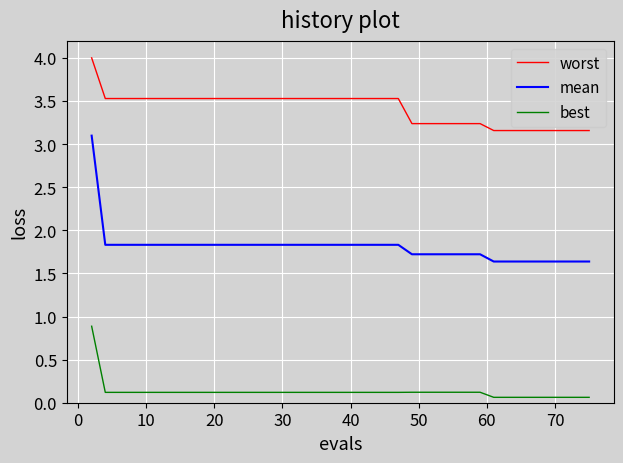

Which series has the largest range (max minus min)?

mean